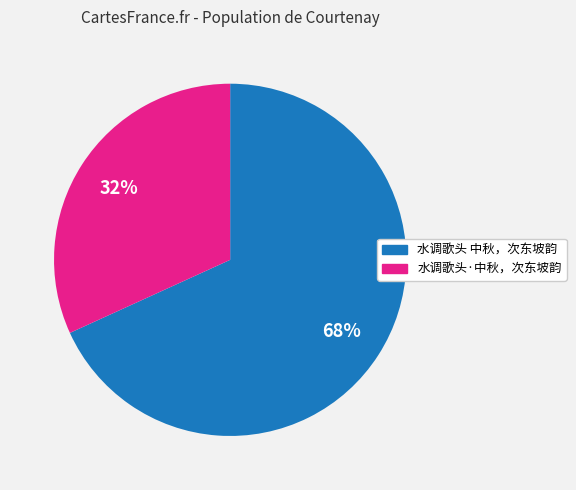

Do 水调歌头 中秋，次东坡韵 and 水调歌头·中秋，次东坡韵 together represent more than half of the pie?

Yes